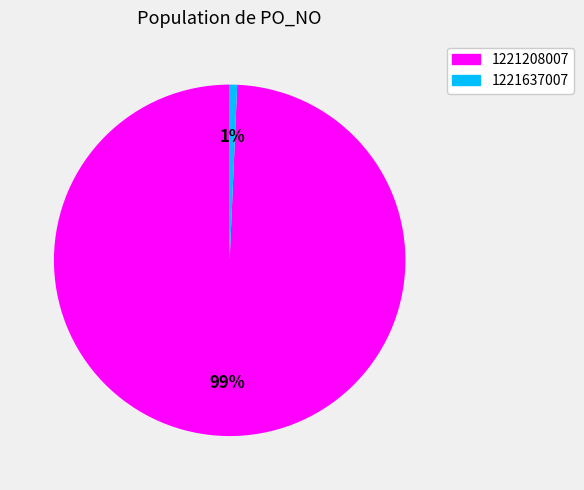

To the nearest percent, what is the combined percentage of 1221637007 and 1221208007?

100%